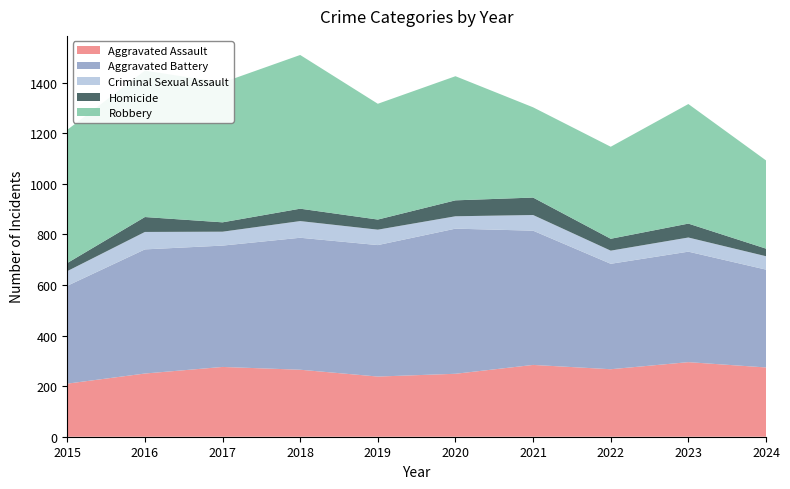

Reading right to left, extract all data points from this chart.

Aggravated Assault: 2024=274	2023=295	2022=267	2021=284	2020=249	2019=238	2018=265	2017=276	2016=250	2015=210
Aggravated Battery: 2024=387	2023=437	2022=417	2021=531	2020=574	2019=520	2018=522	2017=480	2016=491	2015=387
Criminal Sexual Assault: 2024=53	2023=56	2022=52	2021=62	2020=49	2019=61	2018=66	2017=55	2016=69	2015=58
Homicide: 2024=30	2023=55	2022=47	2021=69	2020=63	2019=40	2018=49	2017=37	2016=59	2015=32
Robbery: 2024=349	2023=473	2022=364	2021=357	2020=491	2019=458	2018=608	2017=553	2016=579	2015=527